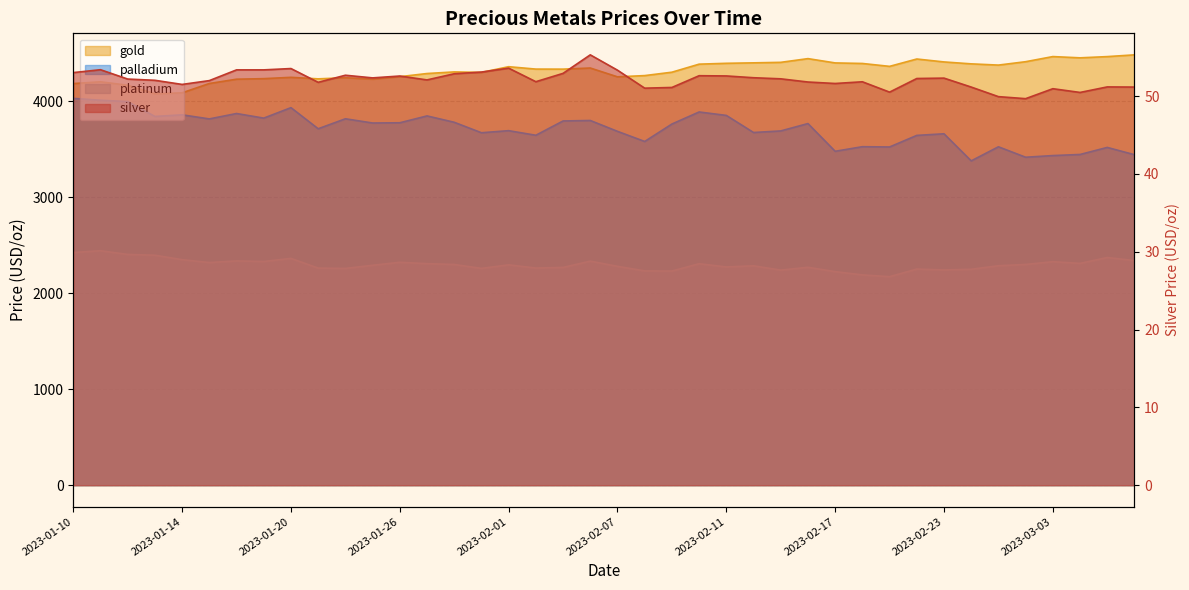

True or false: palladium and platinum intersect in this chart.

False